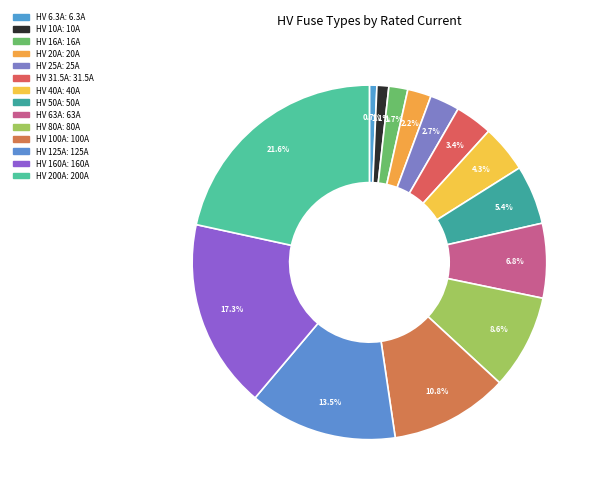

Between HV 160A and HV 25A, which is larger?

HV 160A